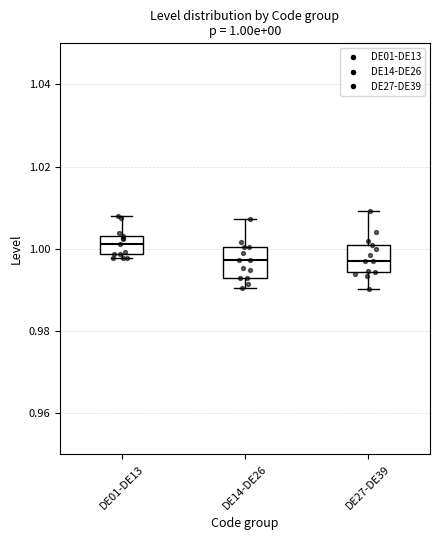

Which box's median line is the highest?

DE01-DE13